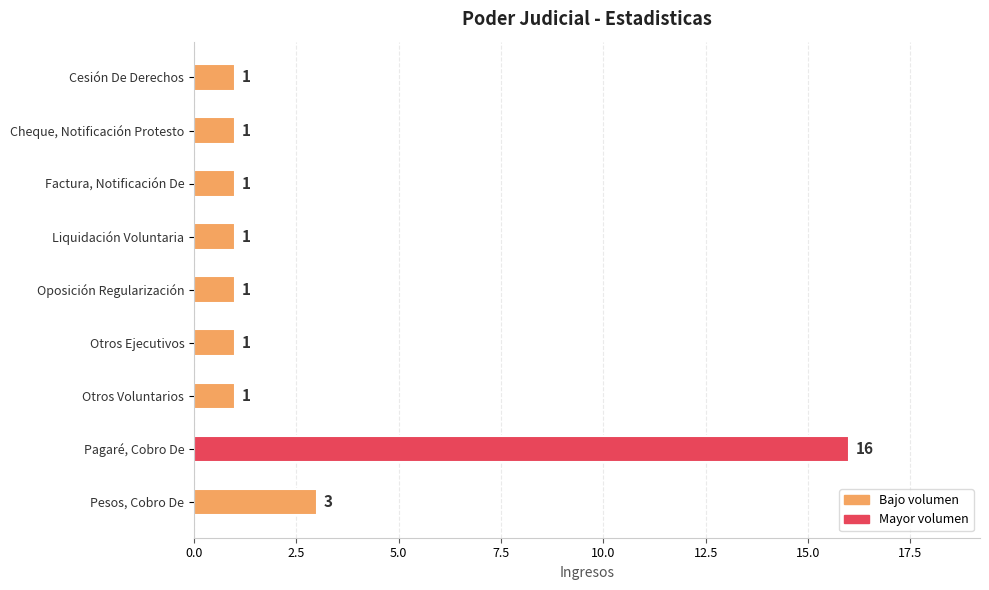

Reading top to bottom, what are all the values shown in this chart?

Cesión De Derechos=1	Cheque, Notificación Protesto=1	Factura, Notificación De=1	Liquidación Voluntaria=1	Oposición Regularización=1	Otros Ejecutivos=1	Otros Voluntarios=1	Pagaré, Cobro De=16	Pesos, Cobro De=3